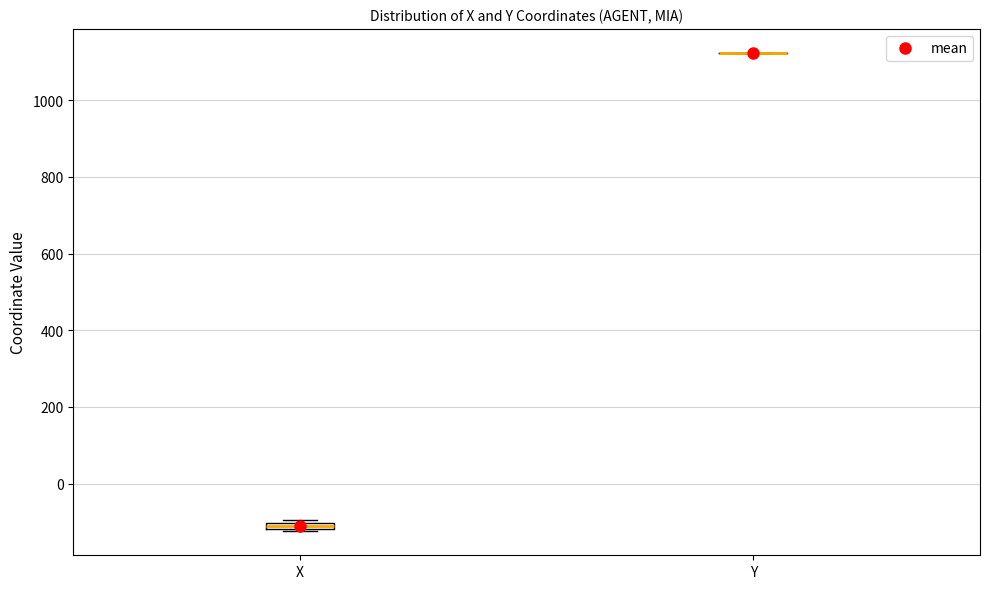

Where is the upper edge of the box for X on the y-axis? The values are not printed on the chart, so give them approximately, as read against the axis.

-100